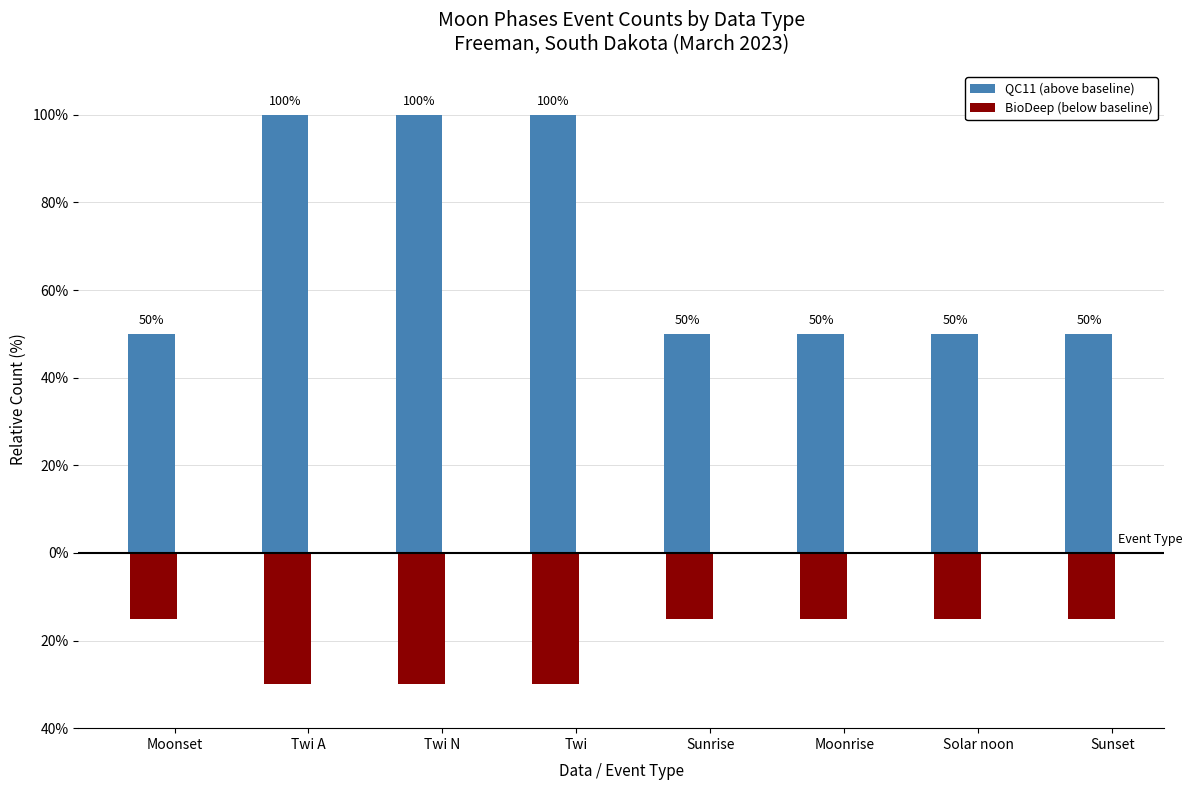

Where is BioDeep (below baseline) nearest to the value -22?

Moonset